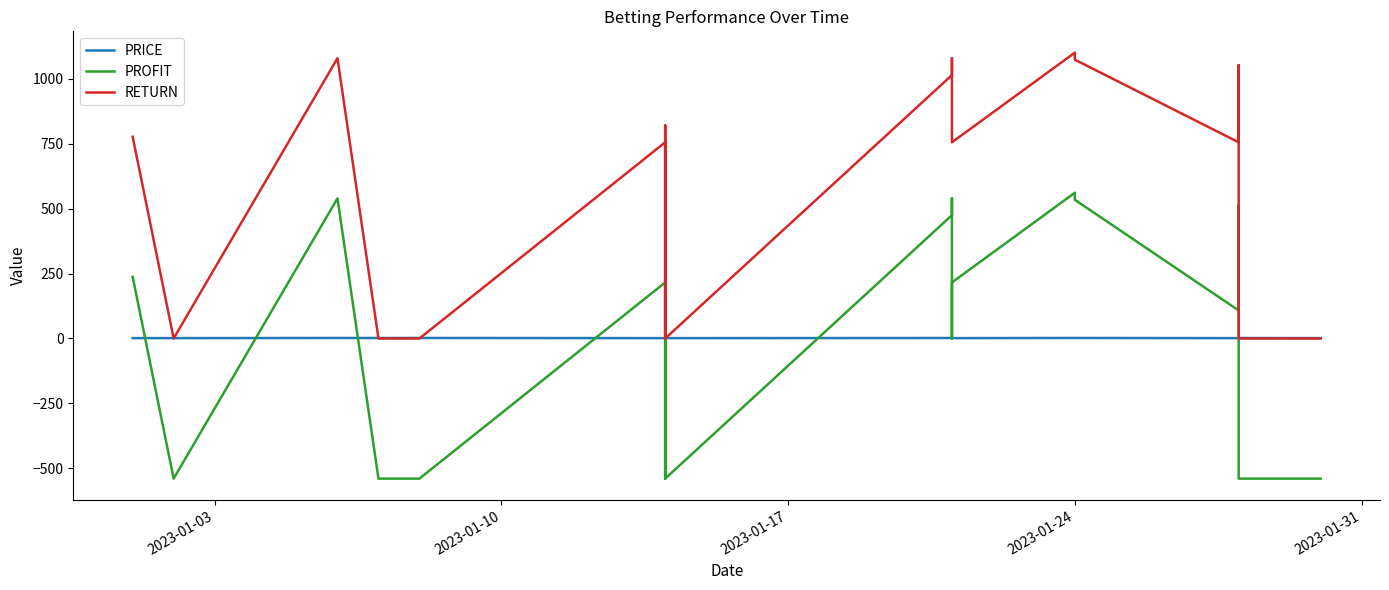

What are all the series names shown in the legend?

PRICE, PROFIT, RETURN